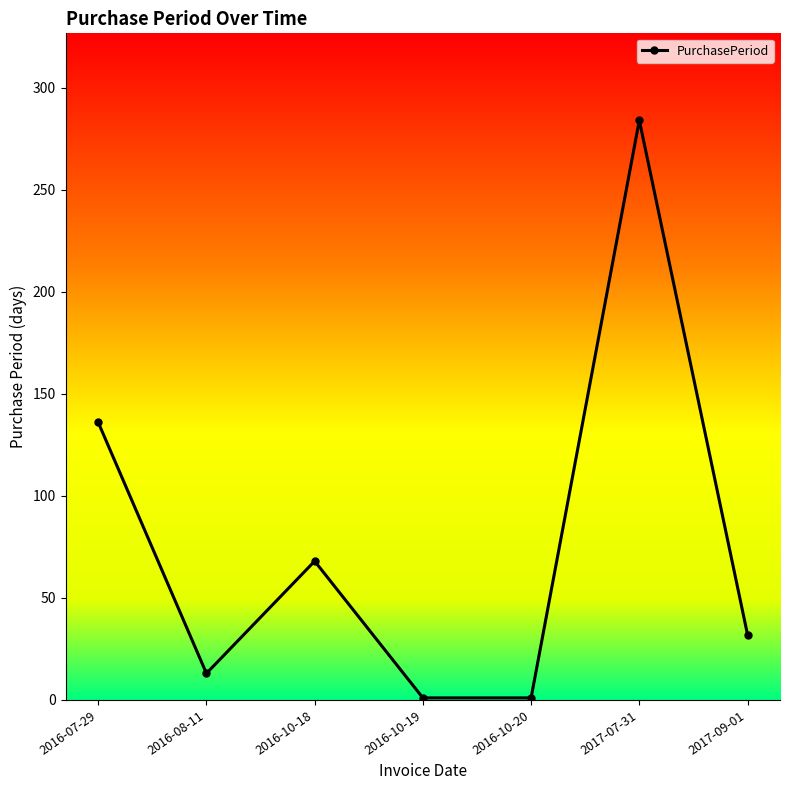

The value at 2016-07-29 is 136. True or false?

True